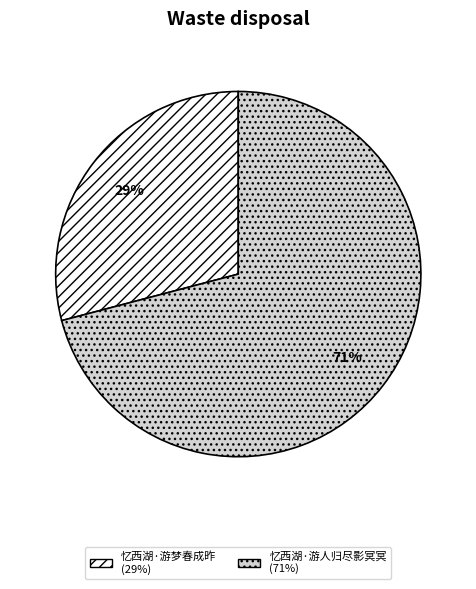

Is the sum of 忆西湖·游人归尽影冥冥 and 忆西湖·游梦春成昨 greater than half?

Yes